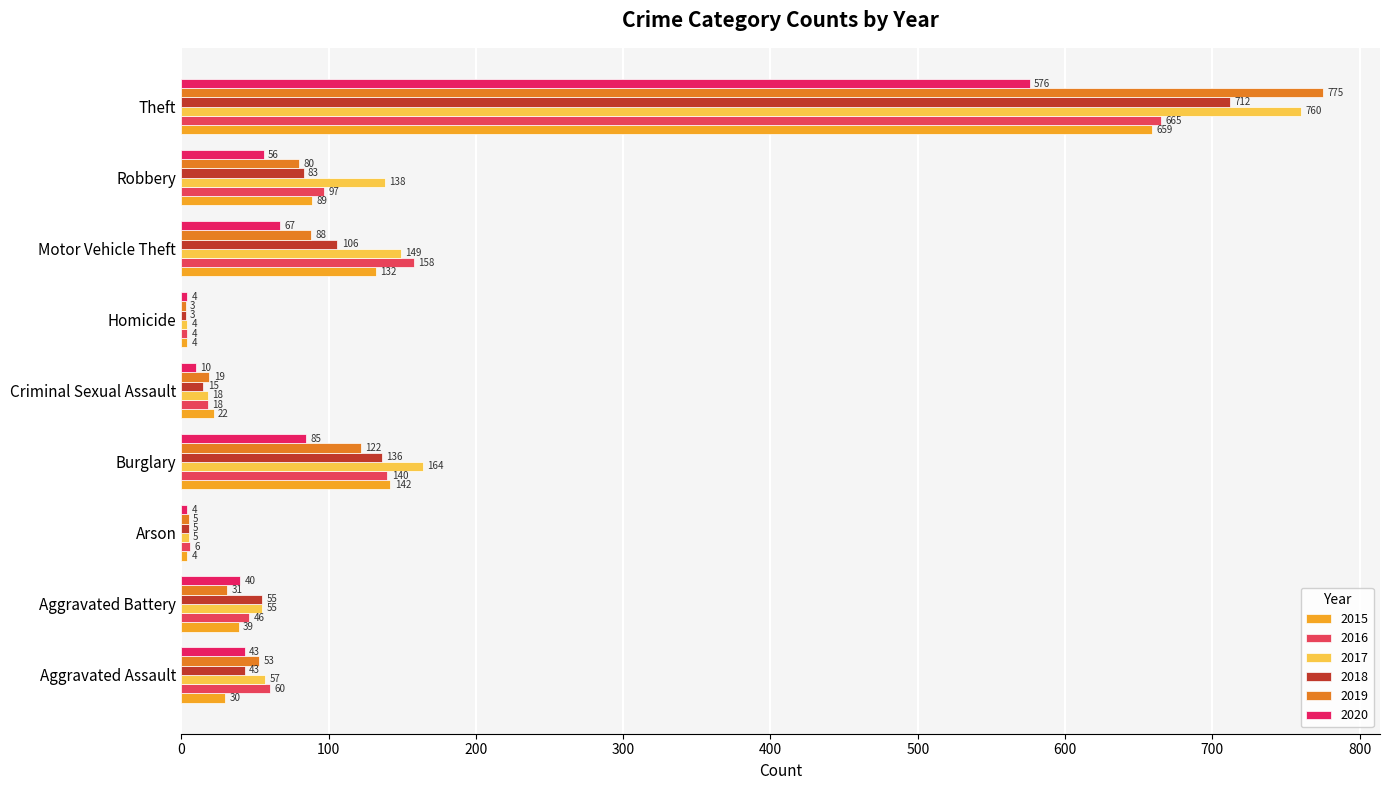

At Burglary, list the series in order from largest to smallest.

2017, 2015, 2016, 2018, 2019, 2020